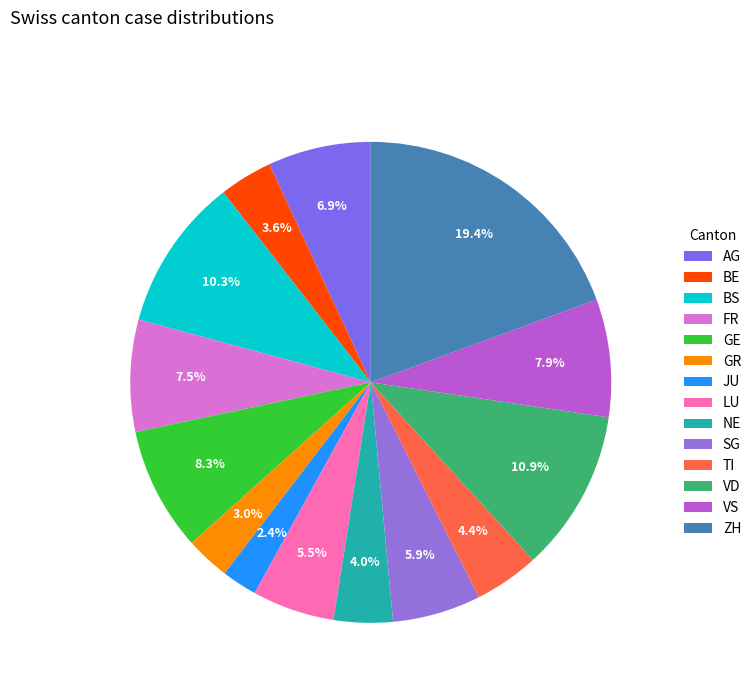

To the nearest percent, what is the difference between the largest and smallest slice percentages?

17%